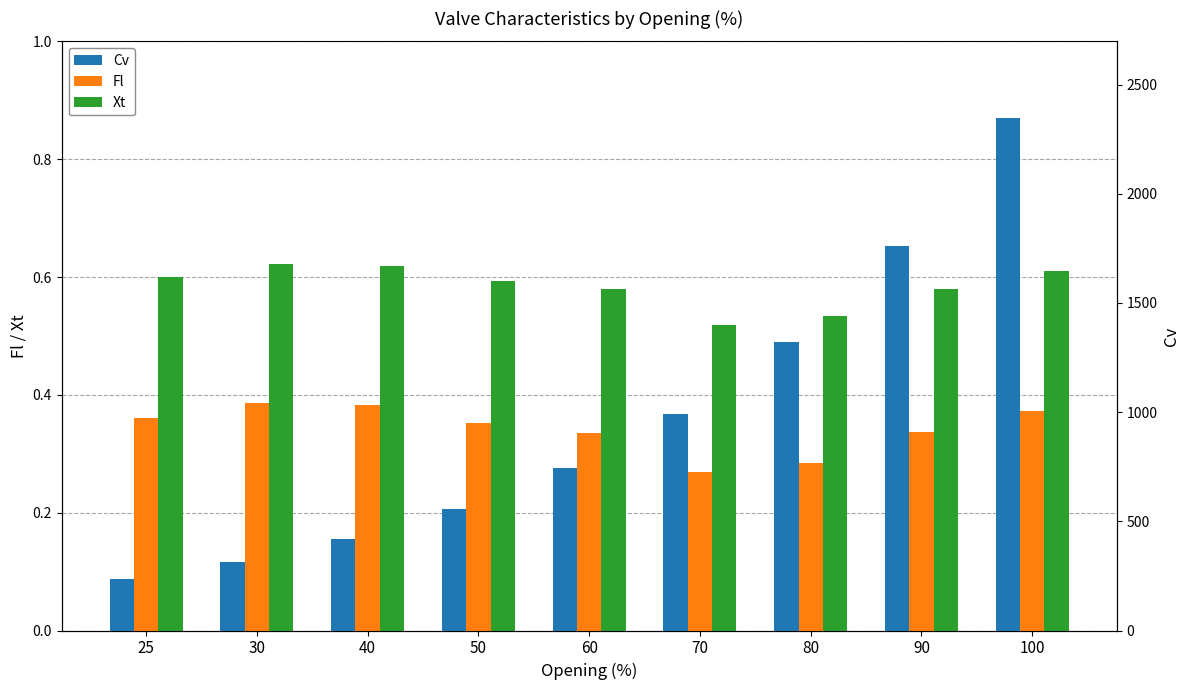

Is the value of Xt at 90 greater than the value of Fl at 100?

Yes